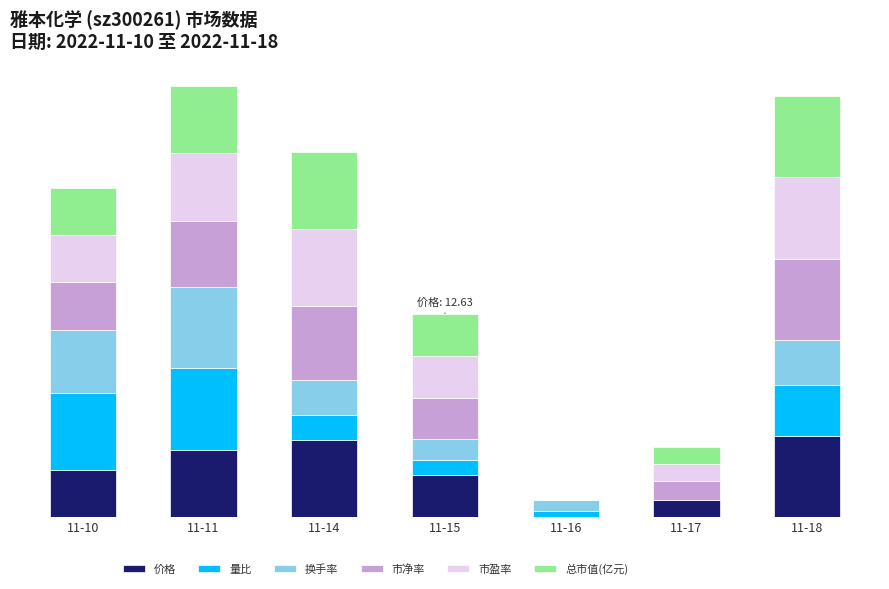

Are the bars horizontal?

No